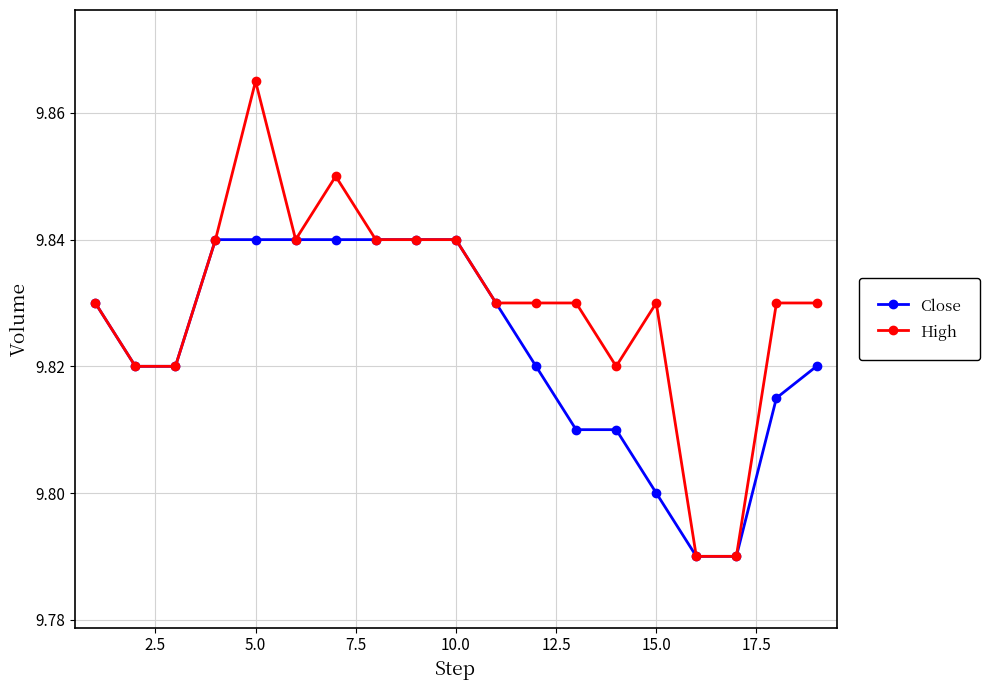

List the series in order of their peak value, lowest first.

Close, High